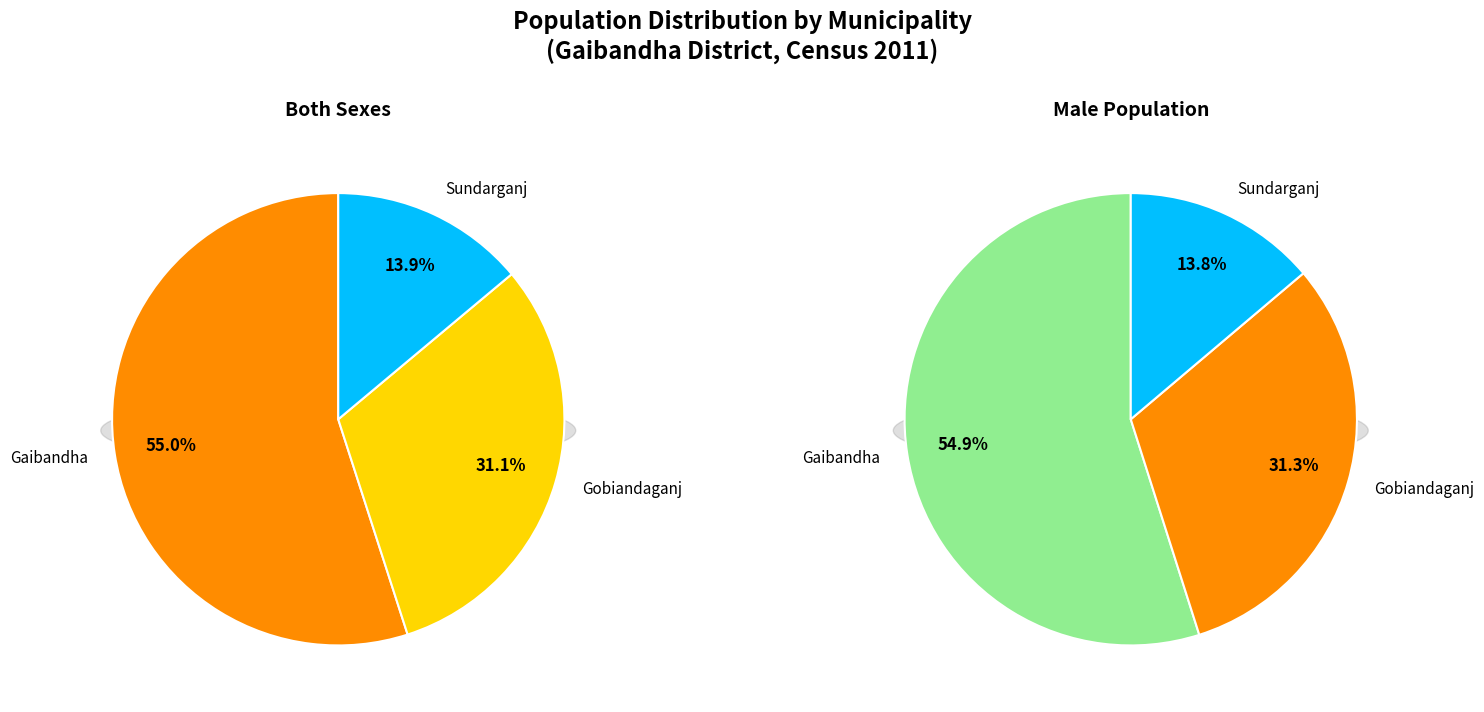

To the nearest percent, what is the difference between the largest and smallest slice percentages?

41%